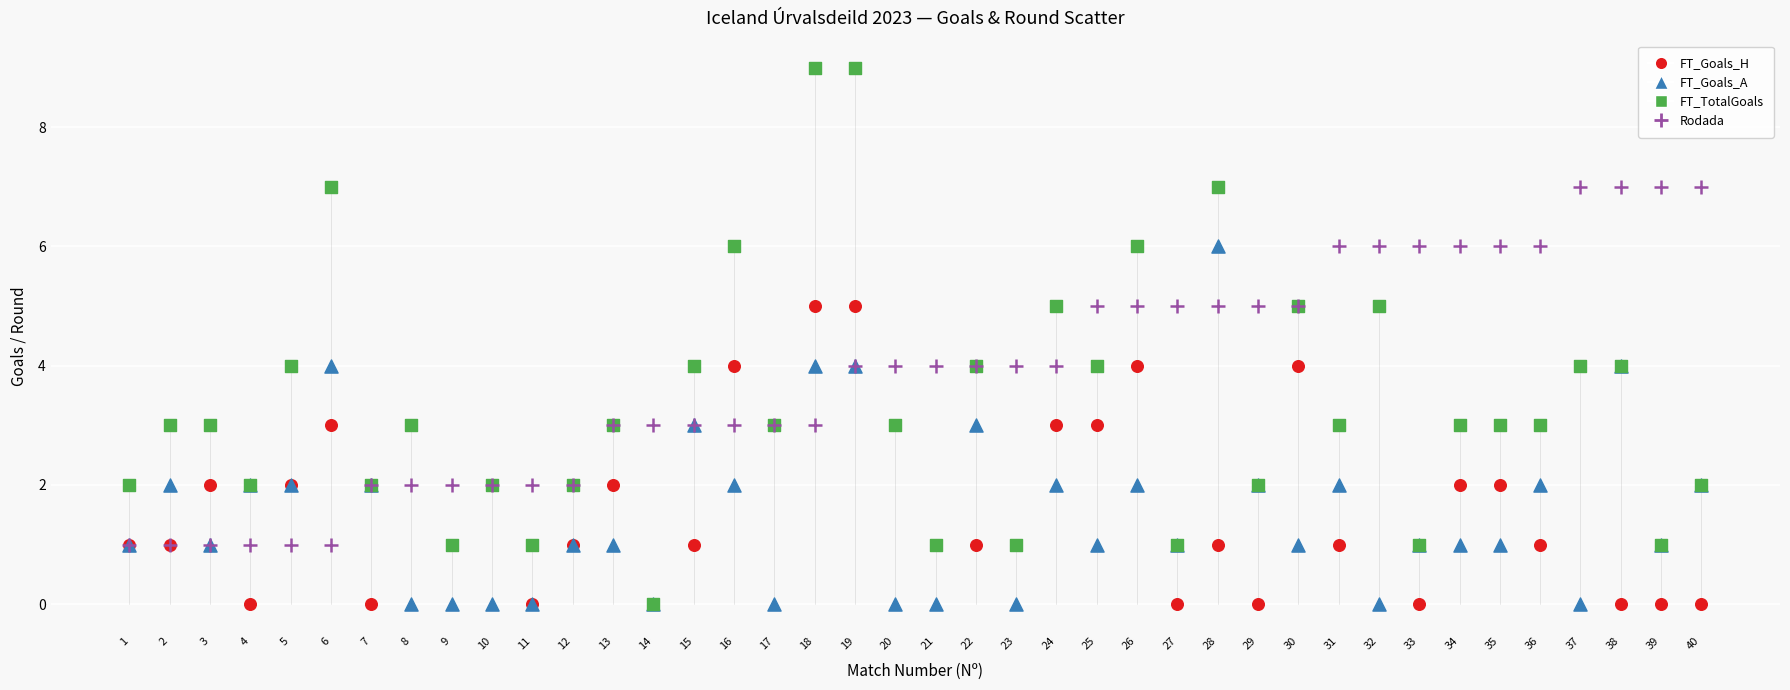

What are all the series names shown in the legend?

FT_Goals_H, FT_Goals_A, FT_TotalGoals, Rodada